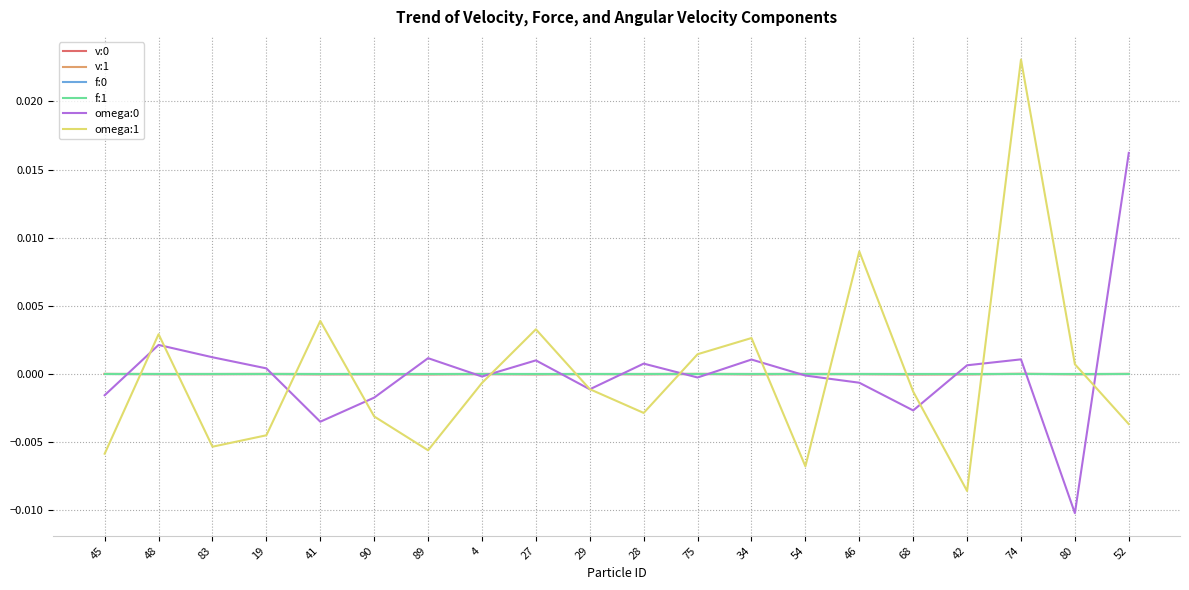

Between 75 and 74, which series saw the biggest shift?

omega:1